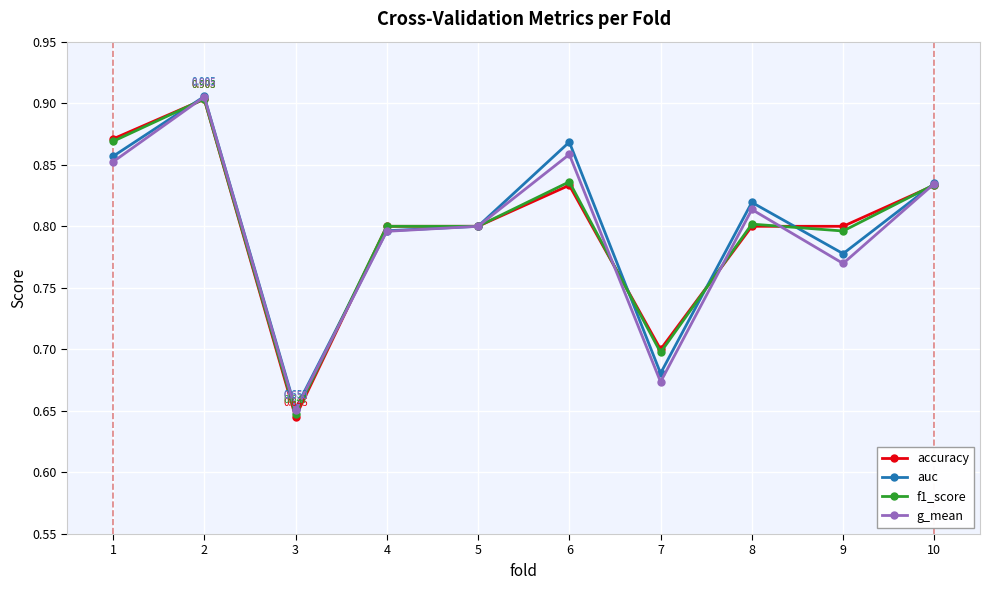

Which series has the widest spread of values?

accuracy